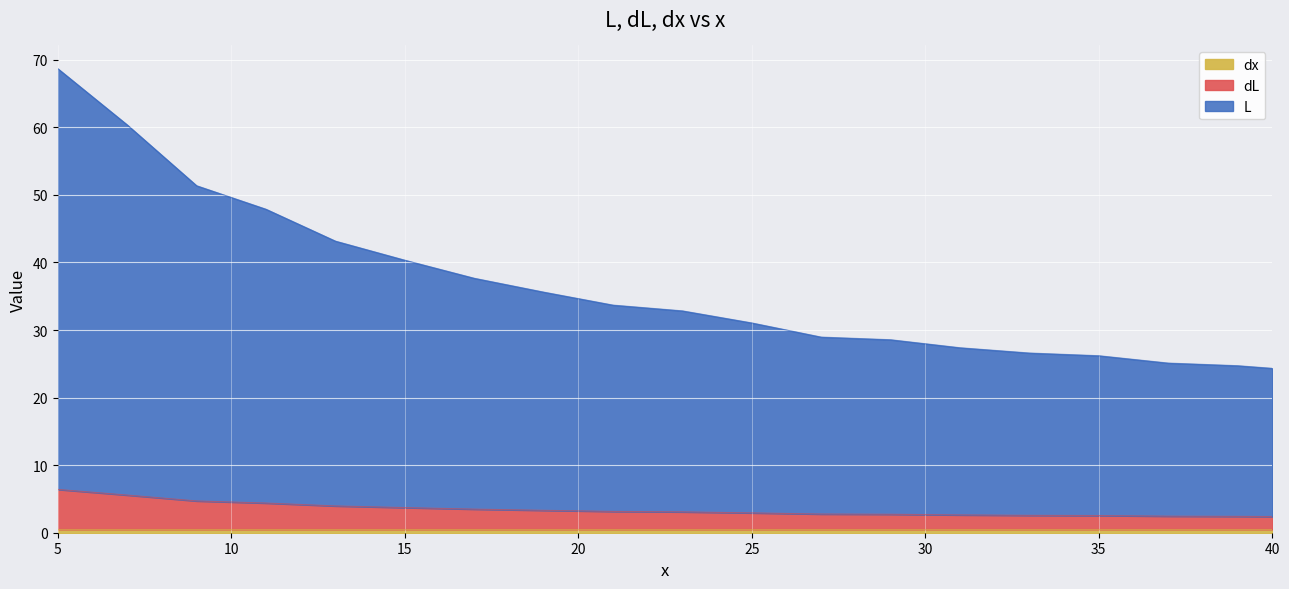

Is the value of dL at 27 greater than the value of L at 21?

No